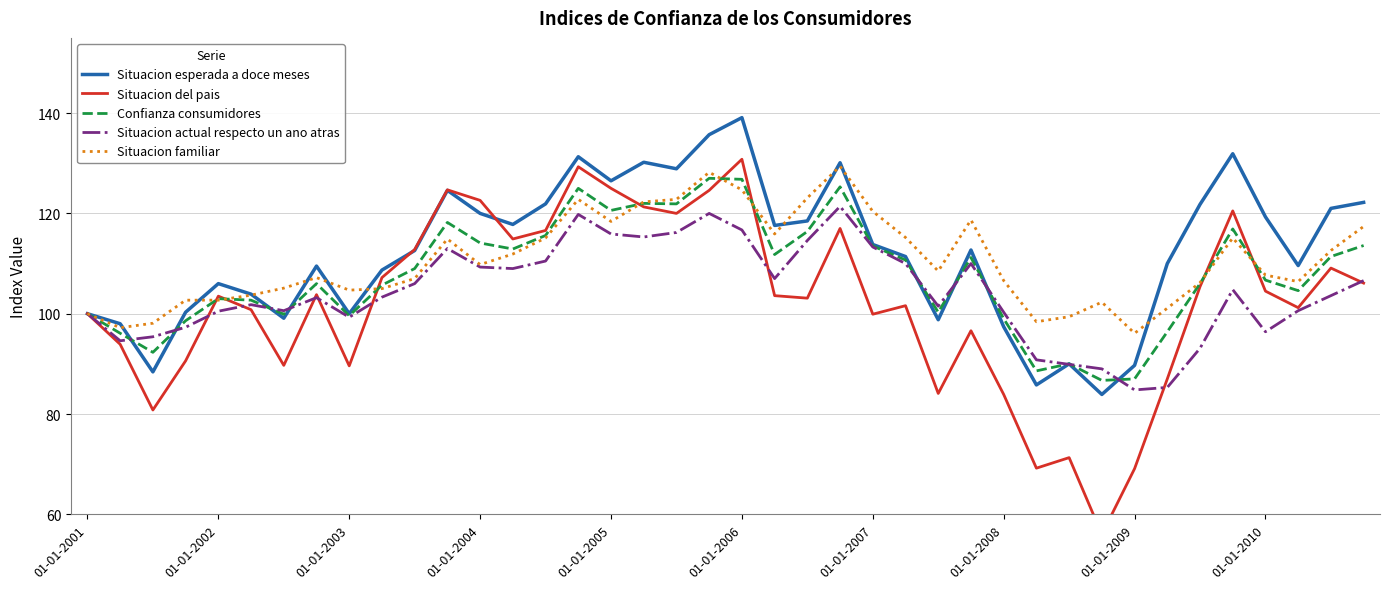

Is the value of Confianza consumidores at 27 greater than the value of Situacion del pais at 35?

No